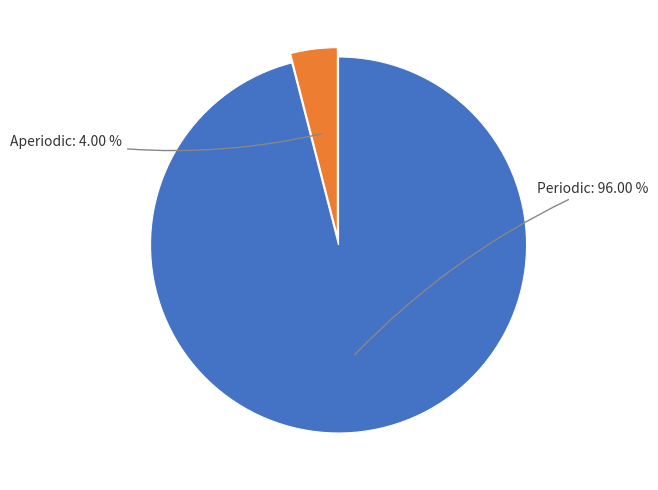

To the nearest percent, what is the average slice percentage?

50%